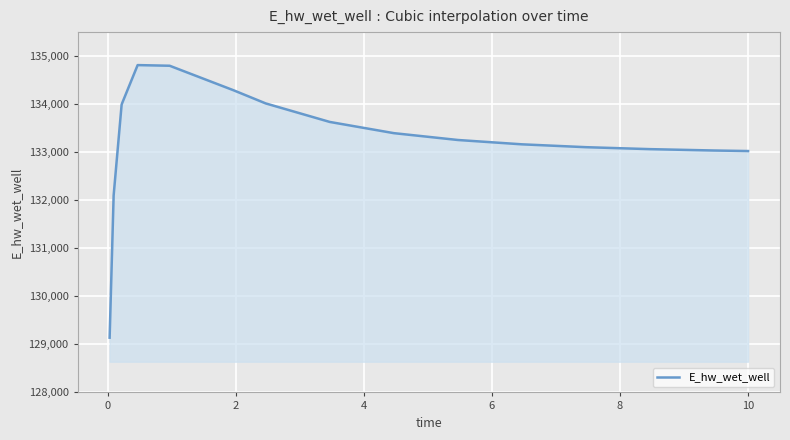

What is the smallest value displayed?

129139.4